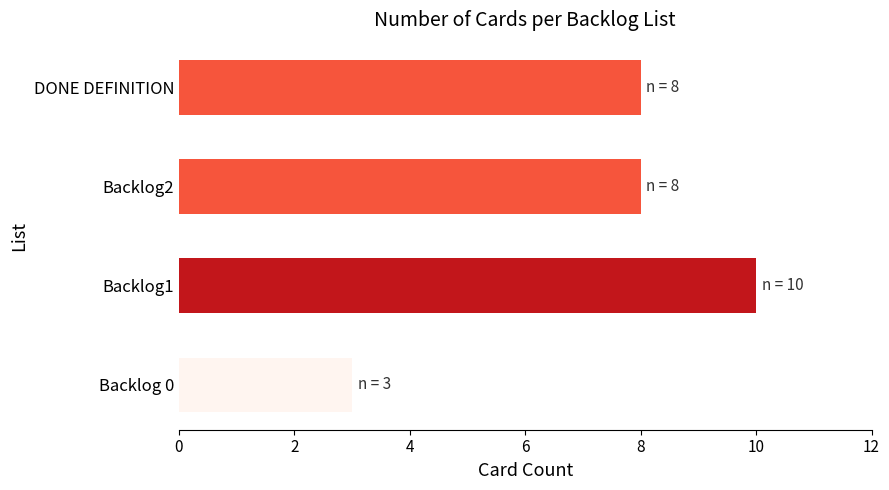

How many distinct data groups are displayed?

1